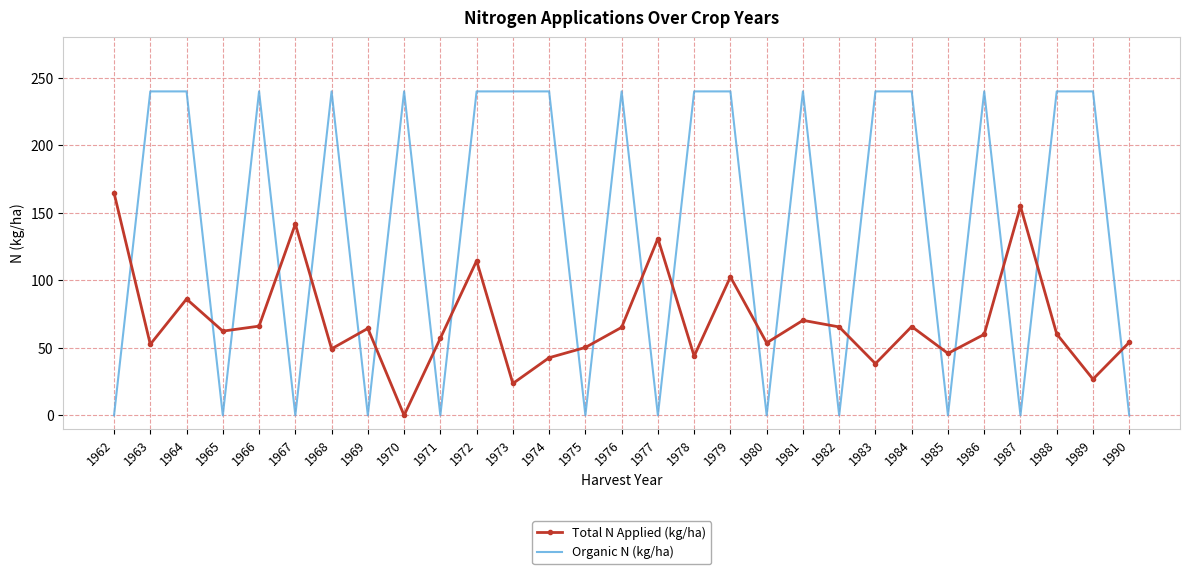

What are all the series names shown in the legend?

Total N Applied (kg/ha), Organic N (kg/ha)